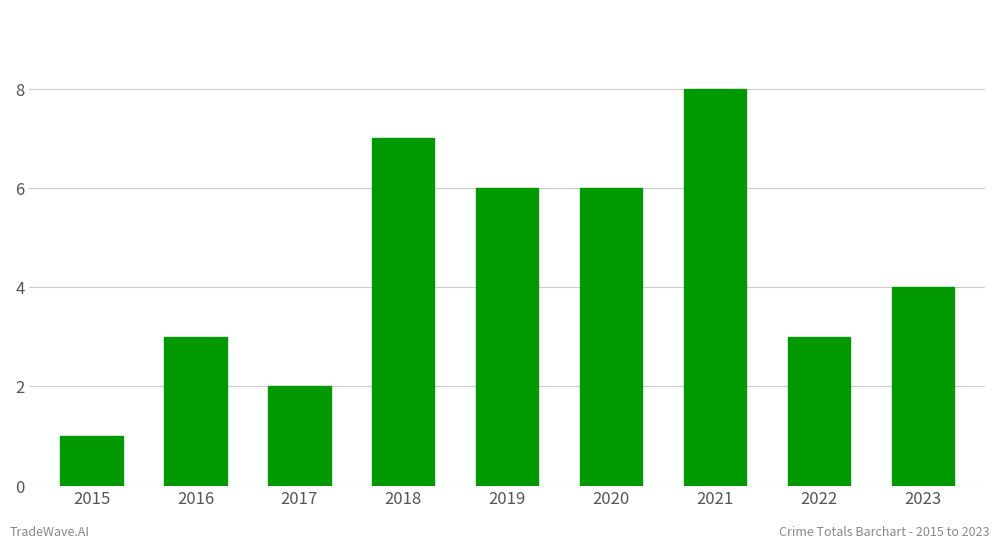

How many values are below 4?

4